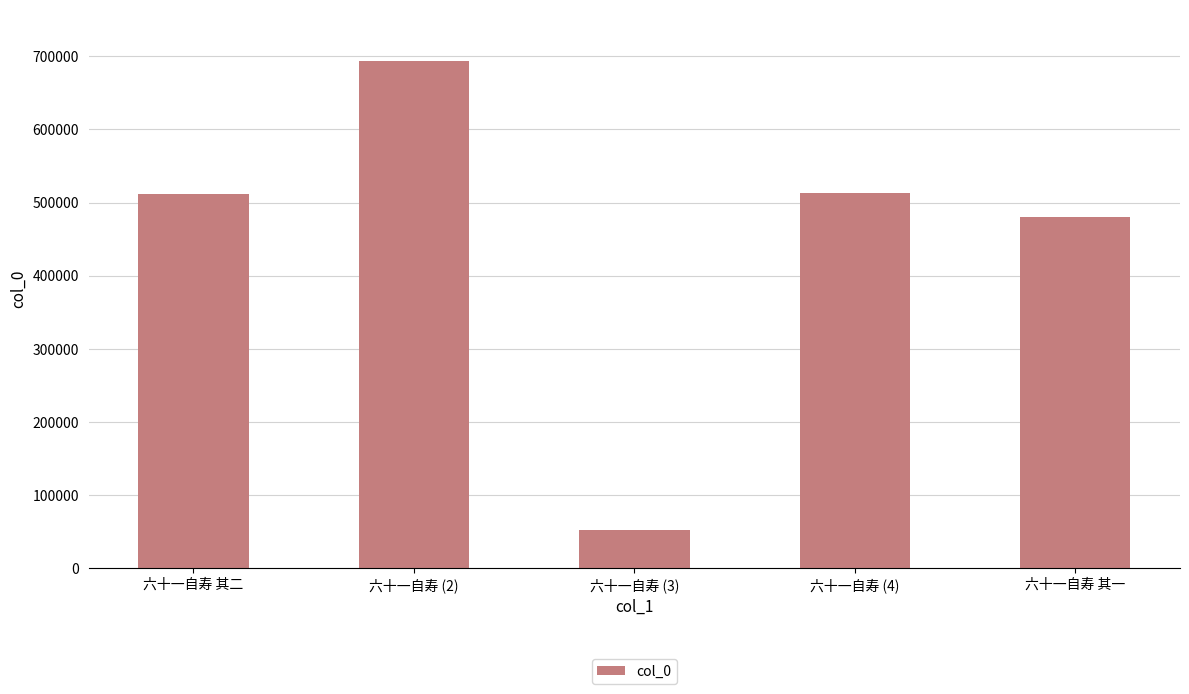

How many values are below 511056?

2